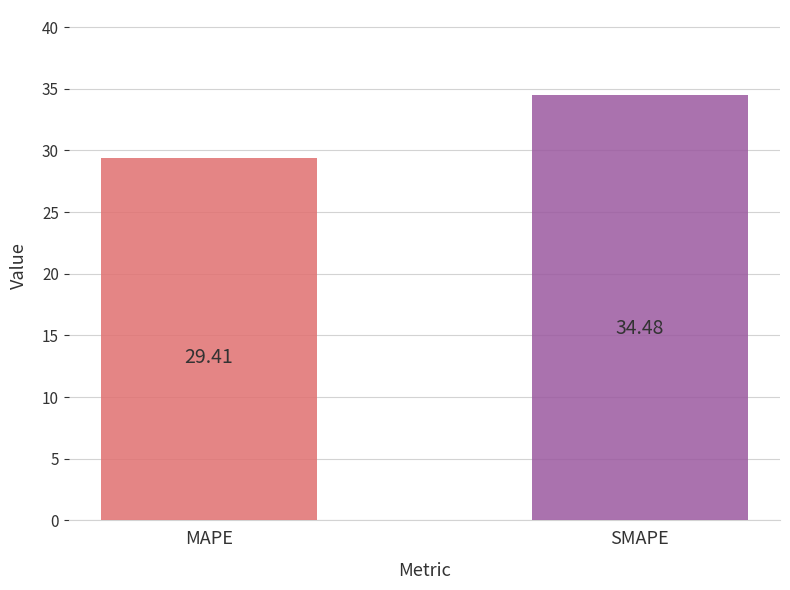

Reading left to right, extract all data points from this chart.

29.4	34.5